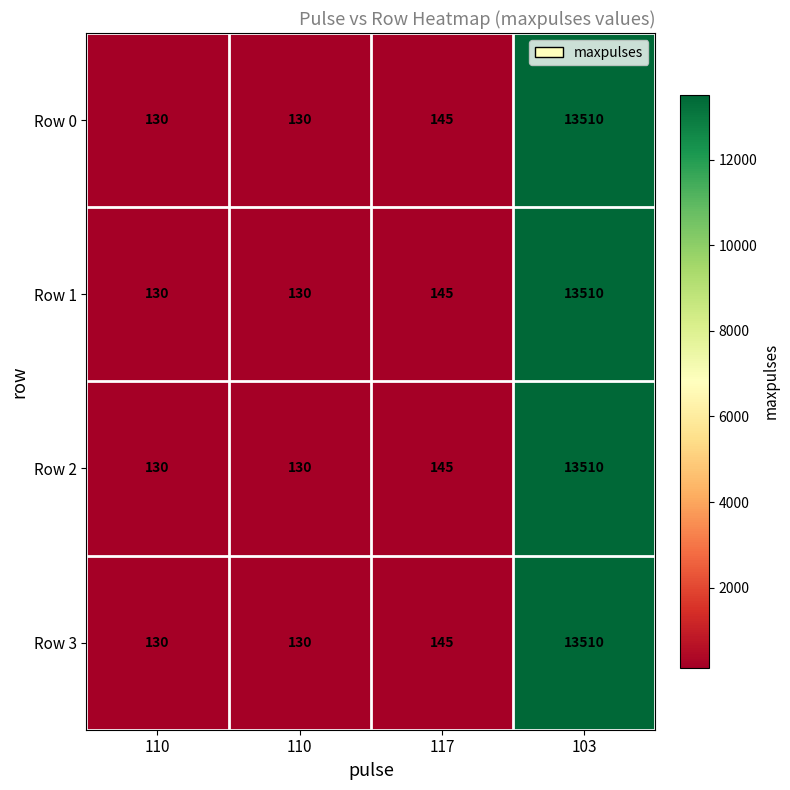

At how many categories does at least one series exceed 13390?

1